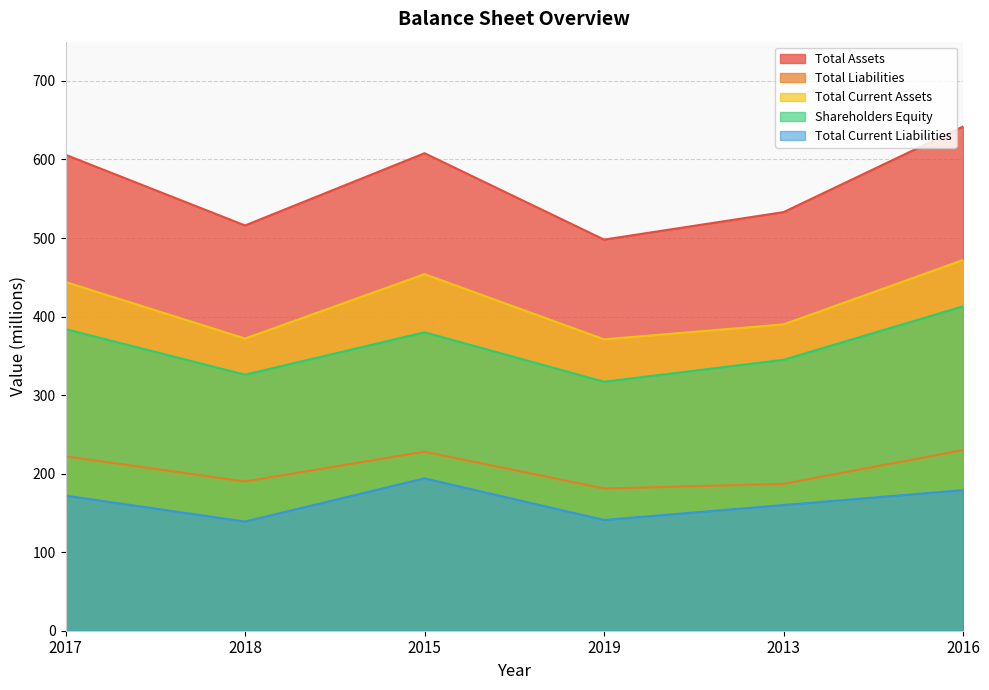

What is the label of the 5th point from the right?

2018